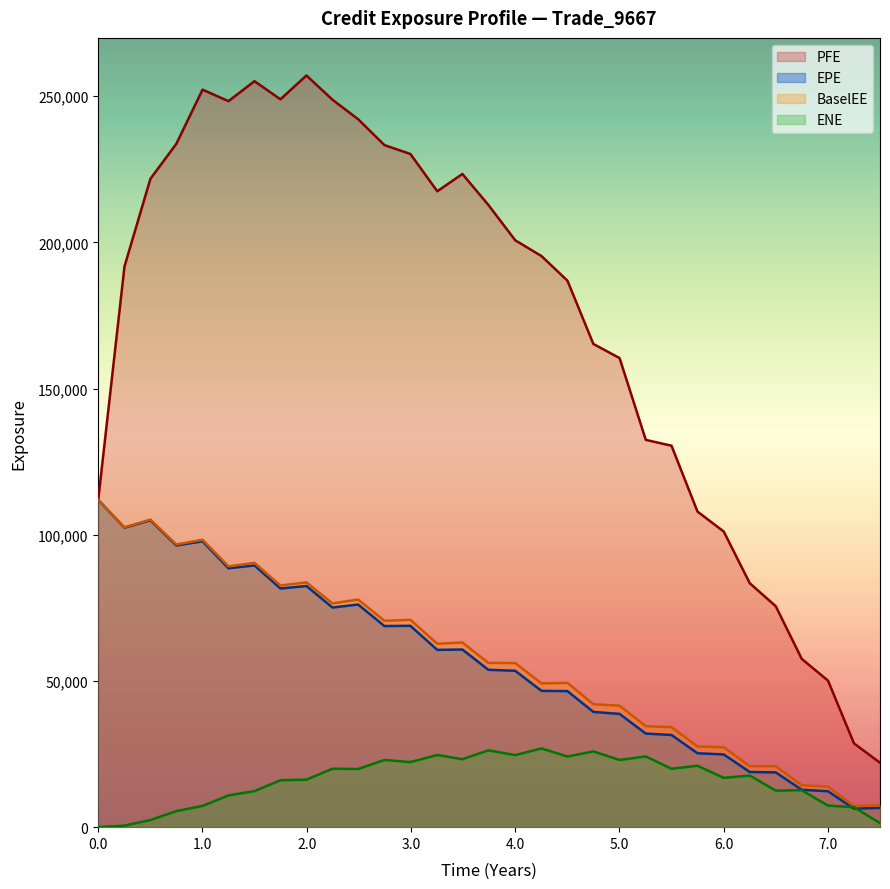

What is the label of the 30th point from the left?

2022-12-30